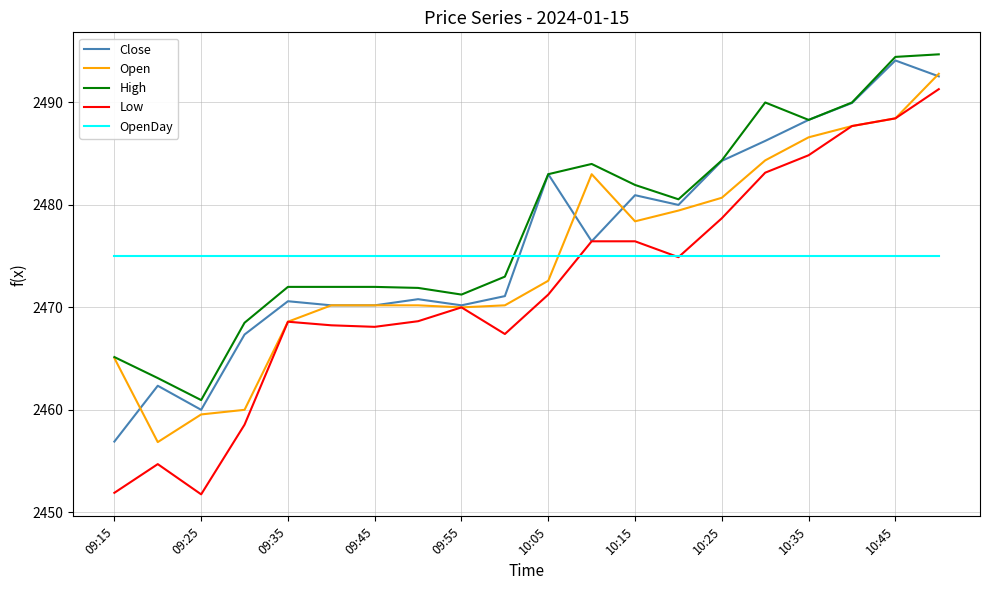

True or false: High and OpenDay intersect in this chart.

True